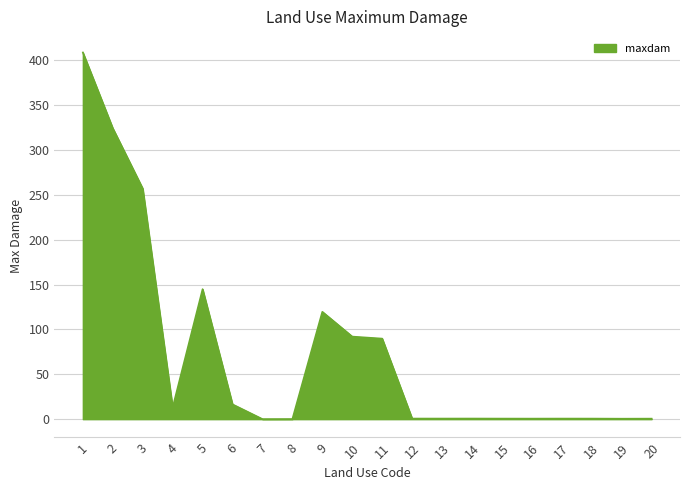

What is the change in value from 4 to 8?

-12.9